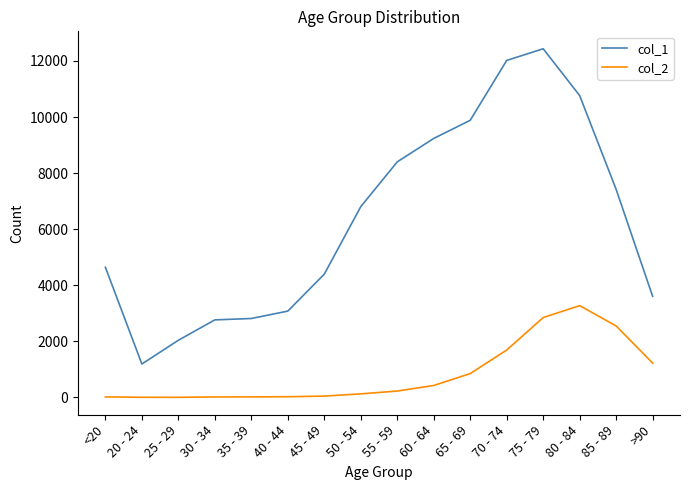

Rank the series at 85 - 89 from highest to lowest value.

col_1, col_2